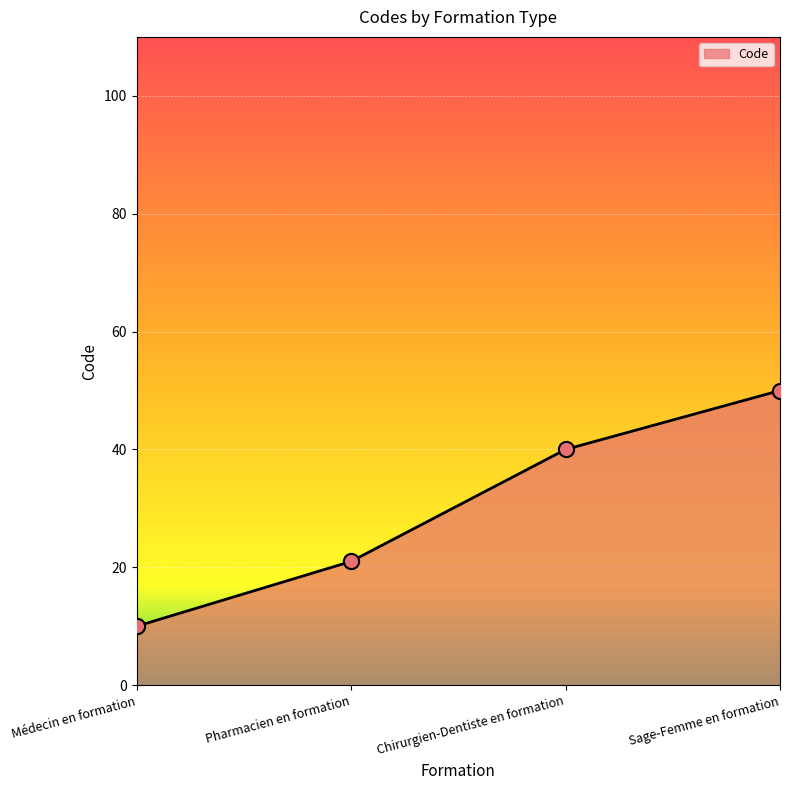

What is the ratio of the value at Pharmacien en formation to the value at Médecin en formation?

2.1